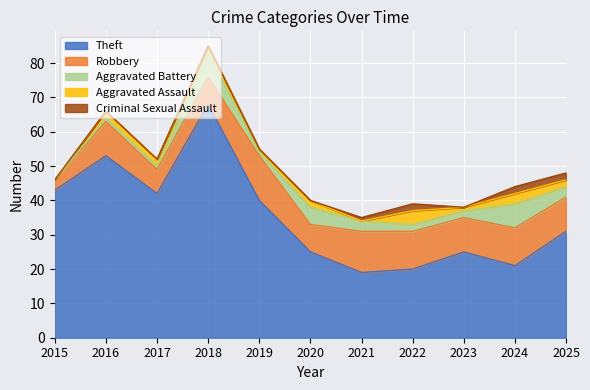

Is it true that Theft equals 40 at 2019?

True